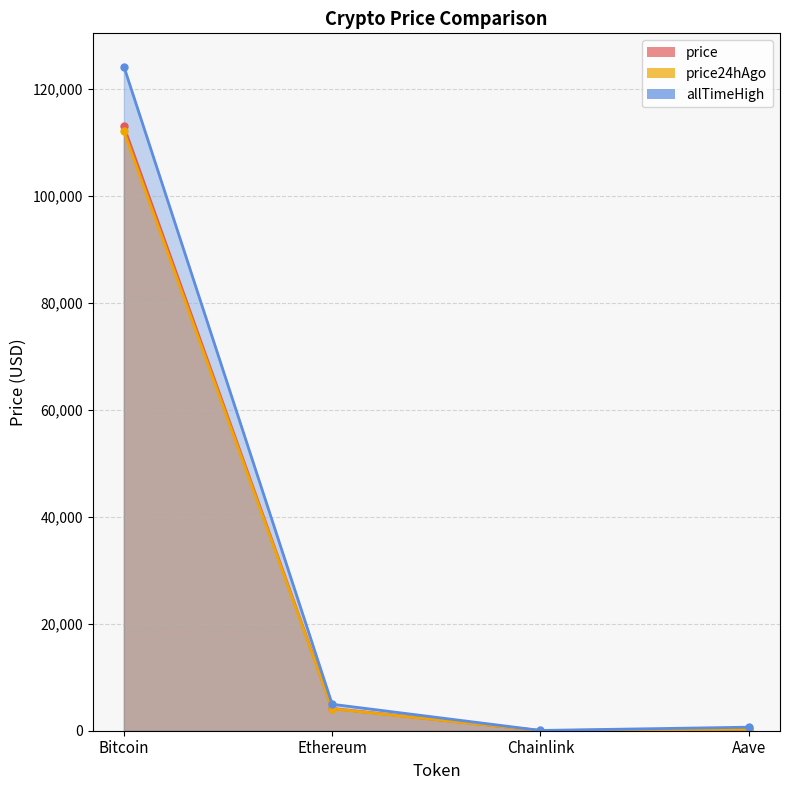

What is the approximate value of allTimeHigh at Aave?

661.7